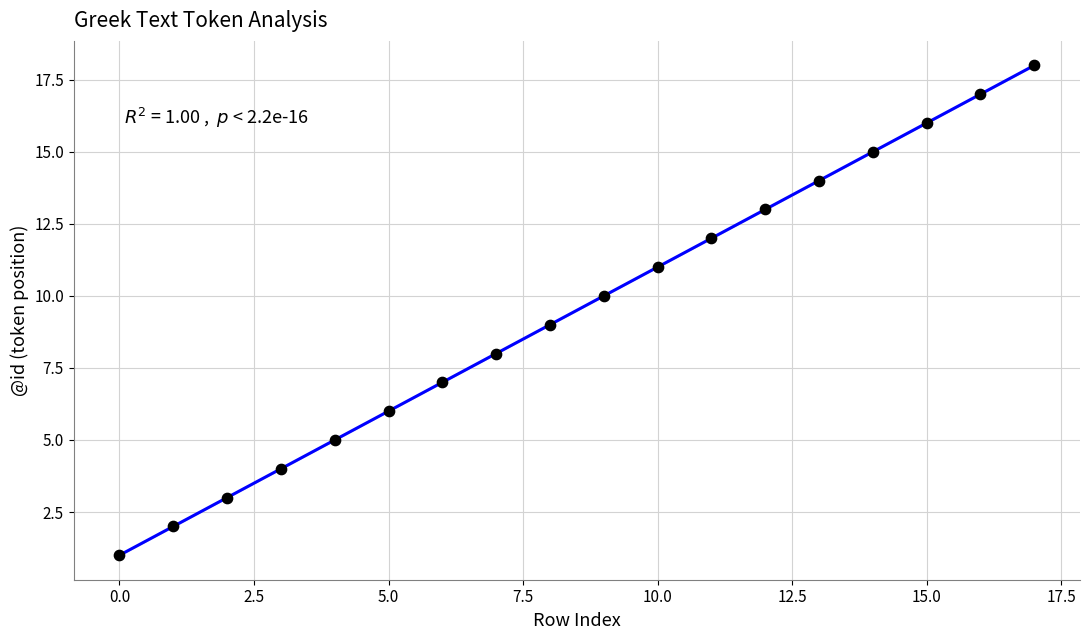

What is the range of Y values (max minus min)?

17